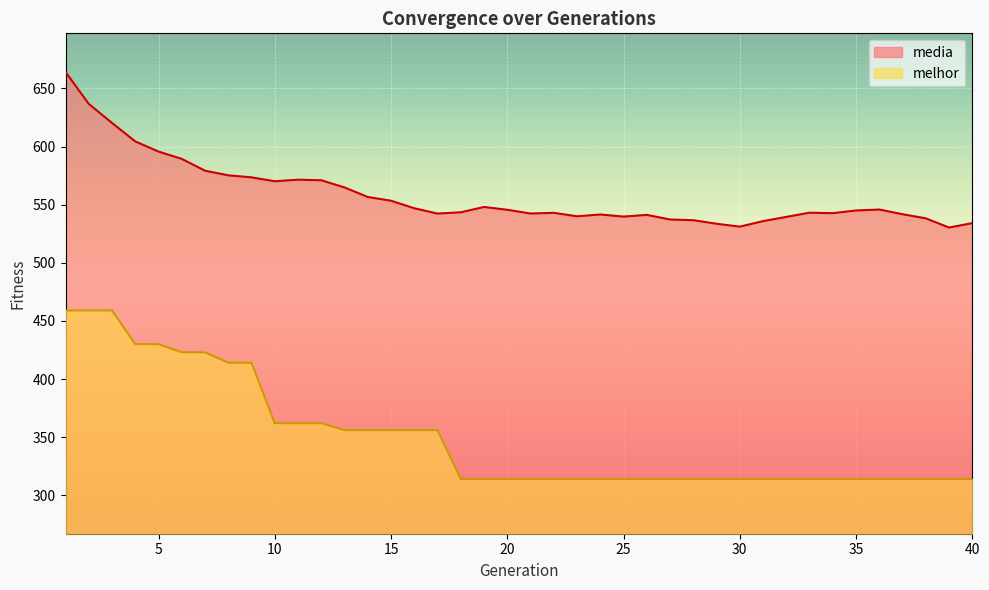

List the series in order of their overall mean, lowest first.

melhor, media